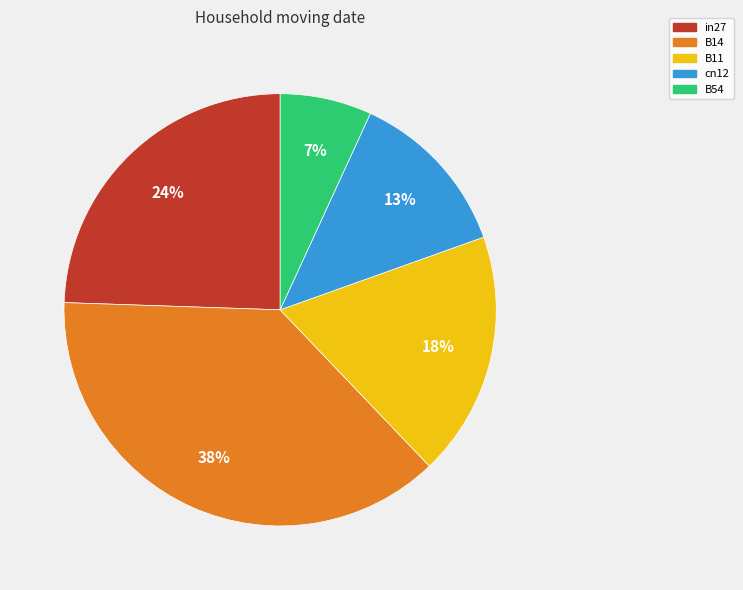

To the nearest percent, what is the average slice percentage?

20%